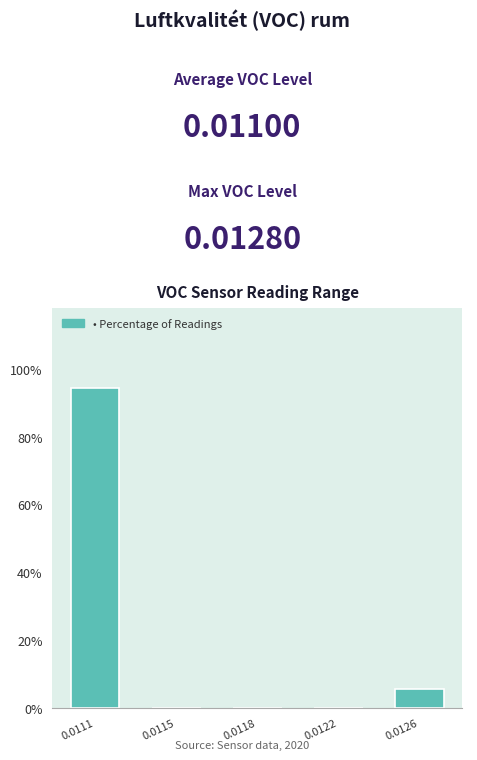

Reading left to right, list all the values displayed in this chart.

0.0111=94.4	0.0115=0.0	0.0118=0.0	0.0122=0.0	0.0126=5.6